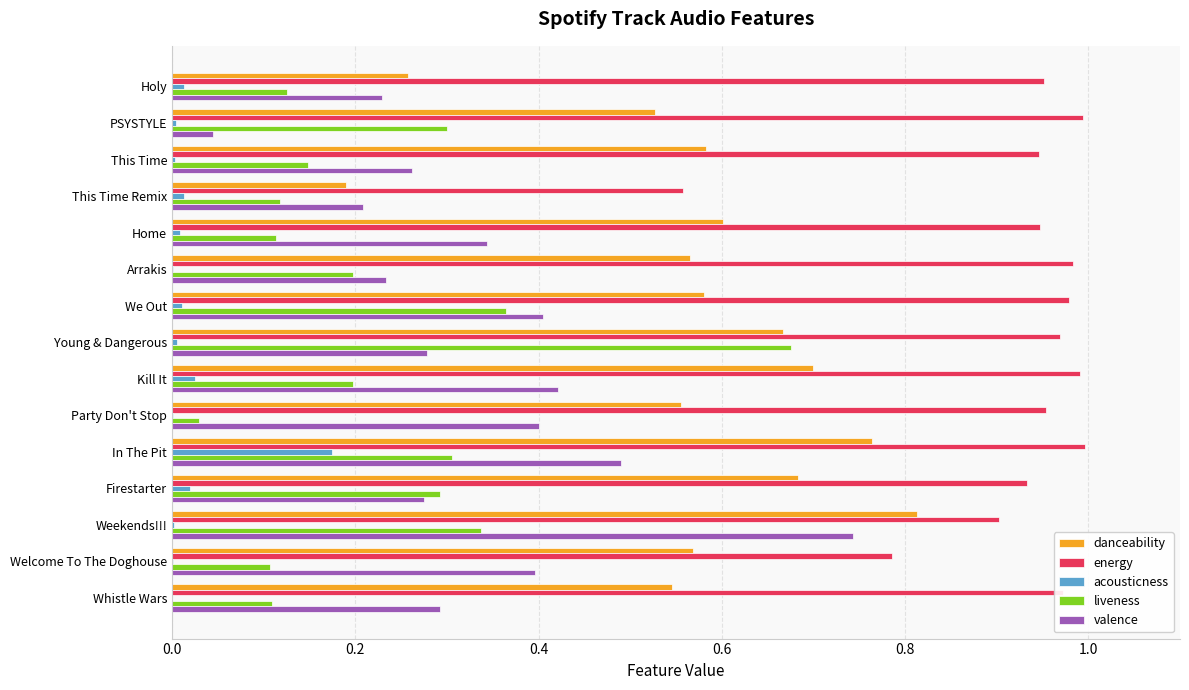

Which series has the largest total across all categories?

energy